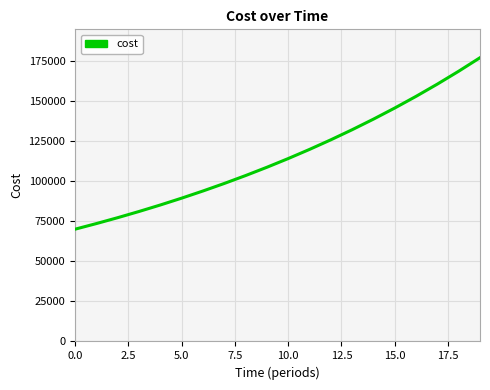

What is the difference between the maximum and minimum values?

106886.5